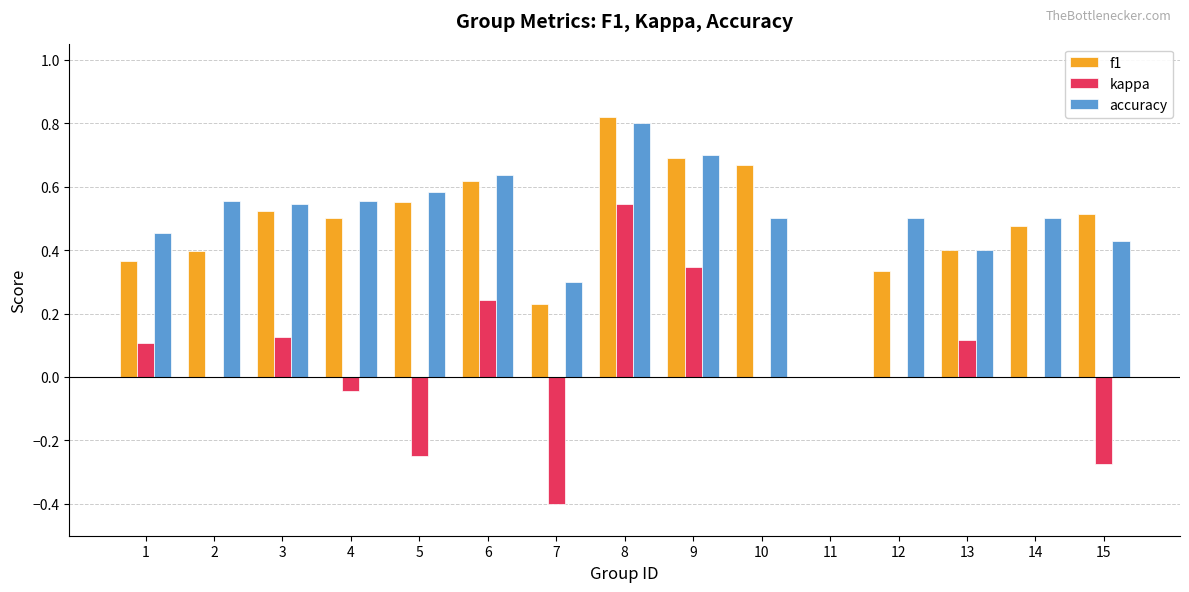

What is the sum of the f1 values at 1 and 8?

1.2